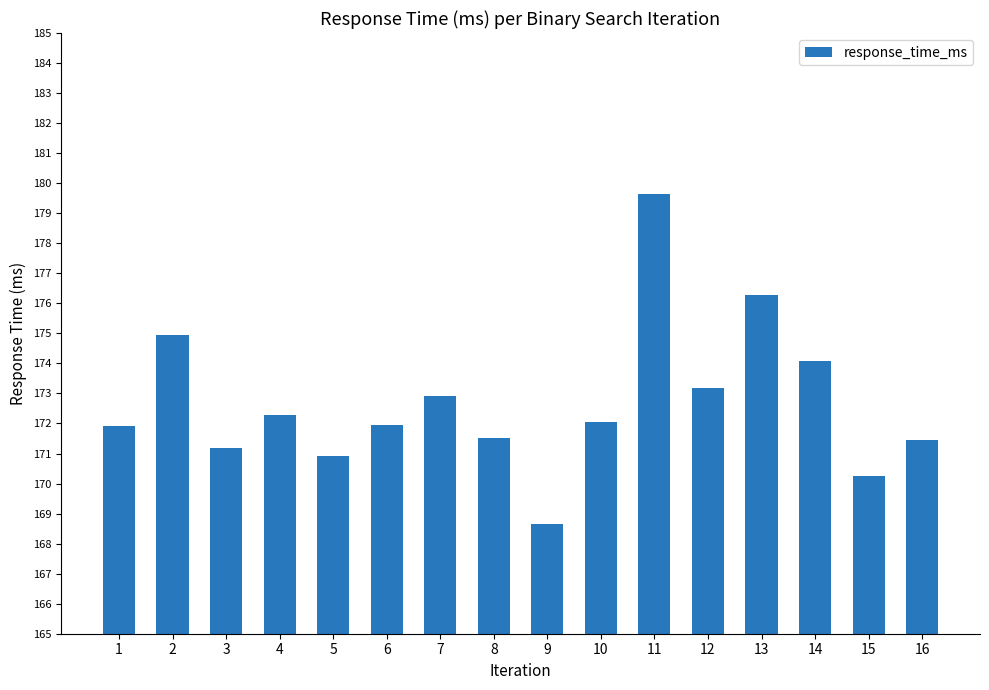

What is the difference between the maximum and minimum values?

11.0